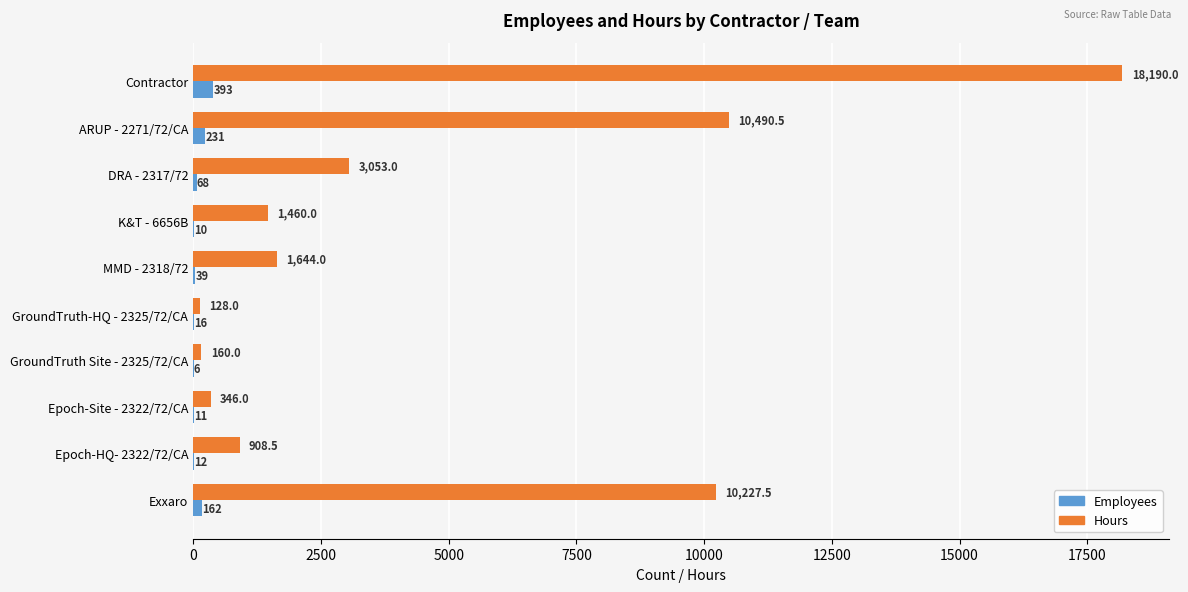

What is the sum of all Employees values?

948.0